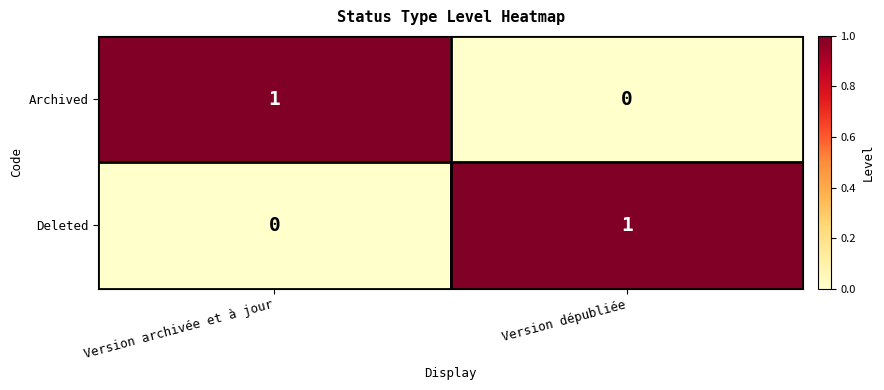

The value of Archived at Version dépubliée is 0. True or false?

True